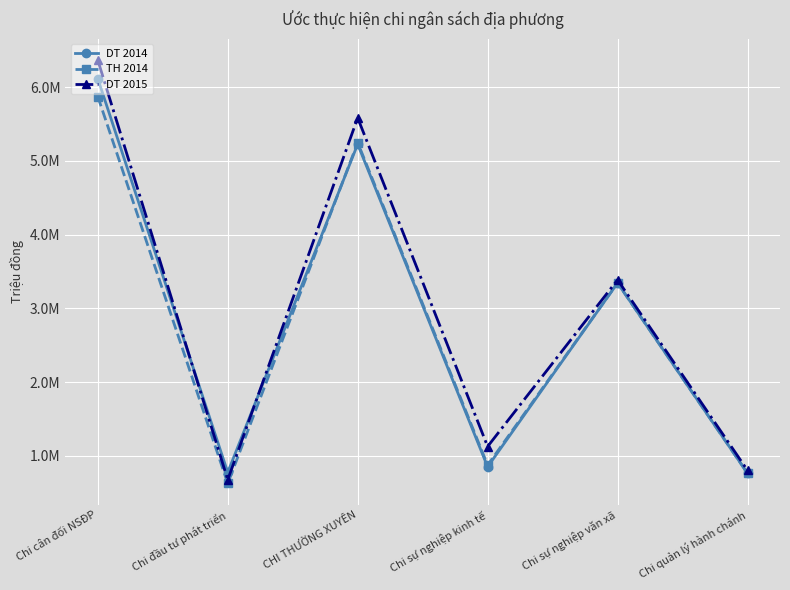

Read the TH 2014 value at Chi quản lý hành chánh.

760899.7